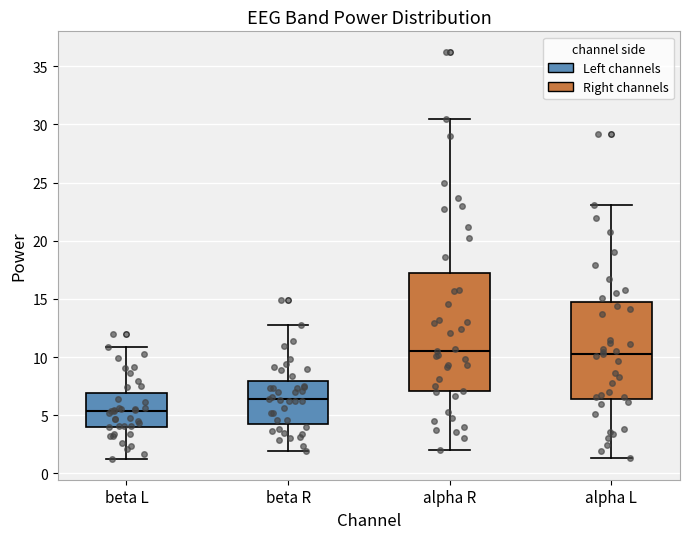

Reading left to right, transcribe this box plot: for each box, give where its median line is, the range the box spans, and where its two whiskers end, as read against the y-axis. The values are not printed on the chart, so give them approximately, as read against the axis.

beta L: median 5.5, box 4.0 to 7.0, whiskers 1.0 to 11.0
beta R: median 6.5, box 4.5 to 8.0, whiskers 2.0 to 13.0
alpha R: median 10.5, box 7.0 to 17.0, whiskers 2.0 to 30.5
alpha L: median 10.5, box 6.5 to 14.5, whiskers 1.5 to 23.0